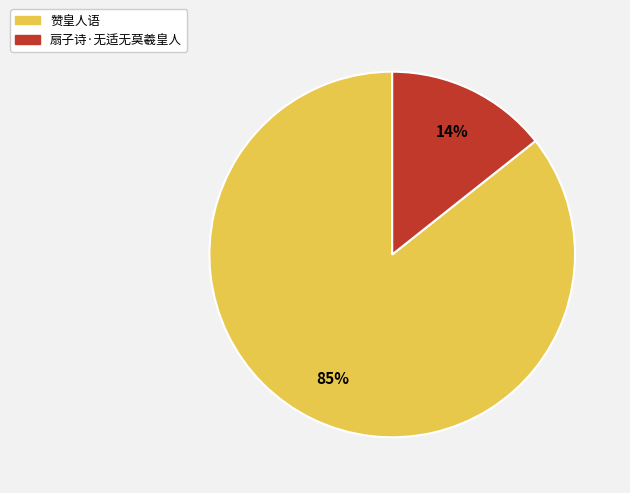

To the nearest percent, what is the average slice percentage?

50%